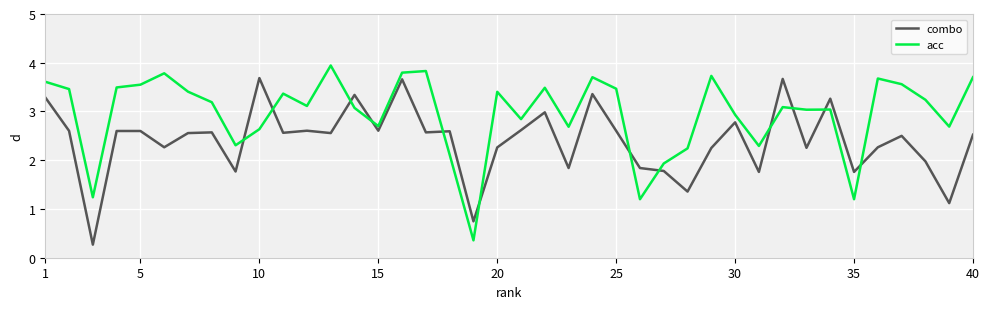

Rank the series by their average value, from highest to lowest.

acc, combo